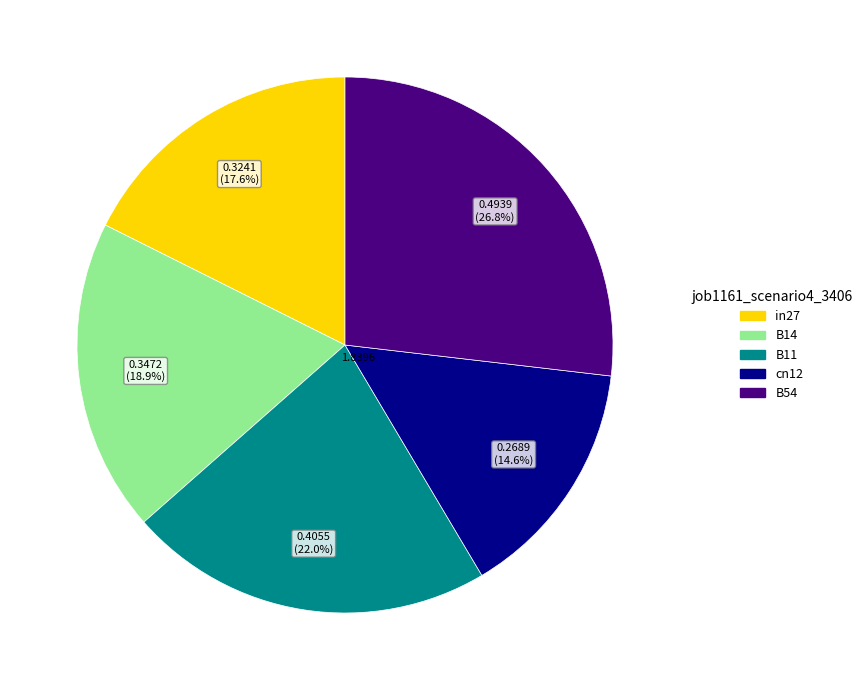

Which category has the smallest portion of the pie?

cn12